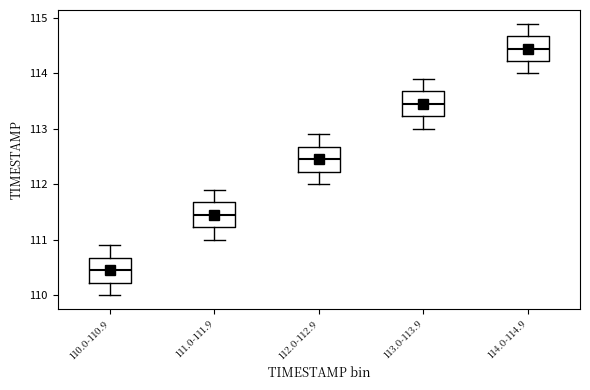

Reading left to right, read every box against the y-axis: the position of its median line, the range the box covers, and the ends of its whiskers. The values are not printed on the chart, so give them approximately, as read against the axis.

110.0-110.9: median 110.5, box 110.2 to 110.7, whiskers 110.0 to 110.9
111.0-111.9: median 111.5, box 111.2 to 111.7, whiskers 111.0 to 111.9
112.0-112.9: median 112.5, box 112.2 to 112.7, whiskers 112.0 to 112.9
113.0-113.9: median 113.5, box 113.2 to 113.7, whiskers 113.0 to 113.9
114.0-114.9: median 114.5, box 114.2 to 114.7, whiskers 114.0 to 114.9